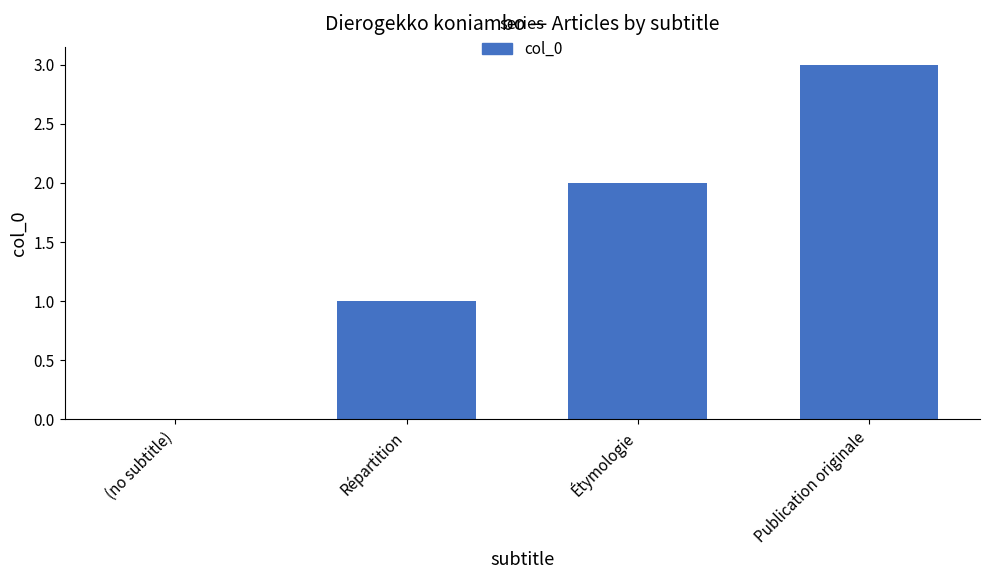

How many values are between 1 and 3?

3